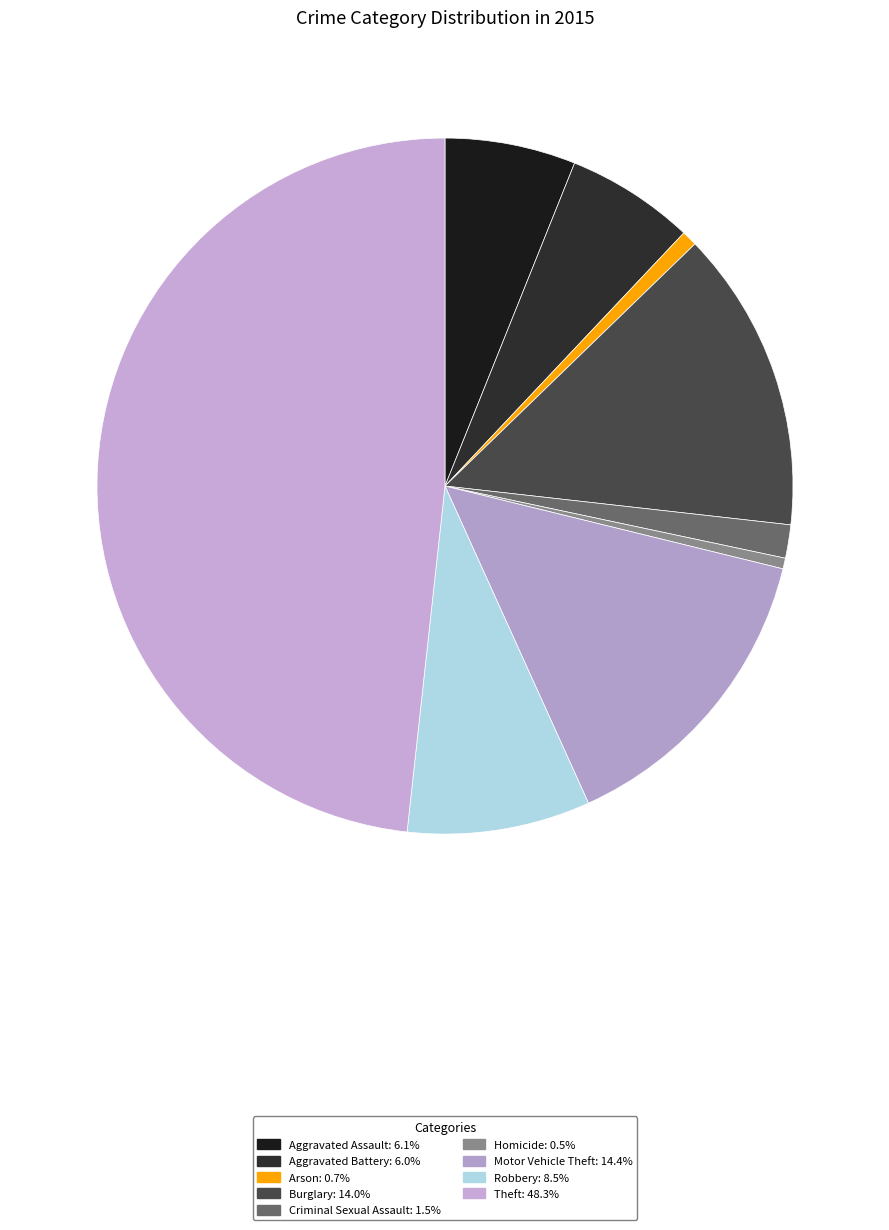

To the nearest percent, what is the difference between the Theft and Aggravated Assault slice percentages?

42%